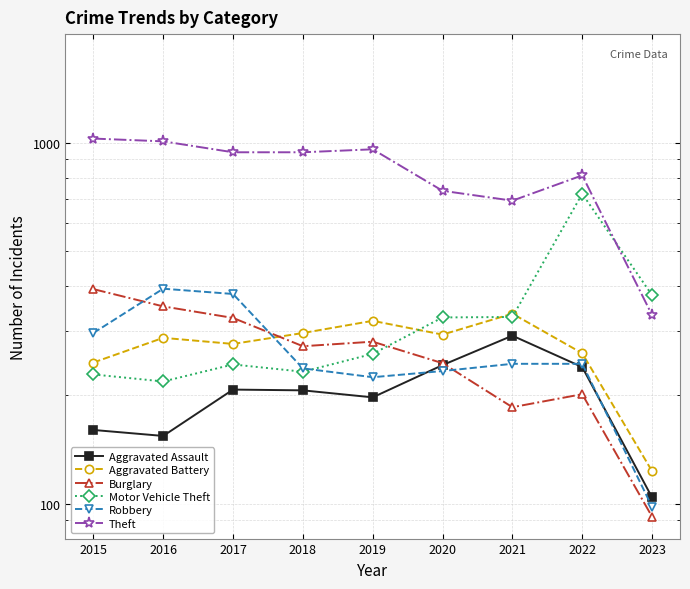

Which series has the widest spread of values?

Theft